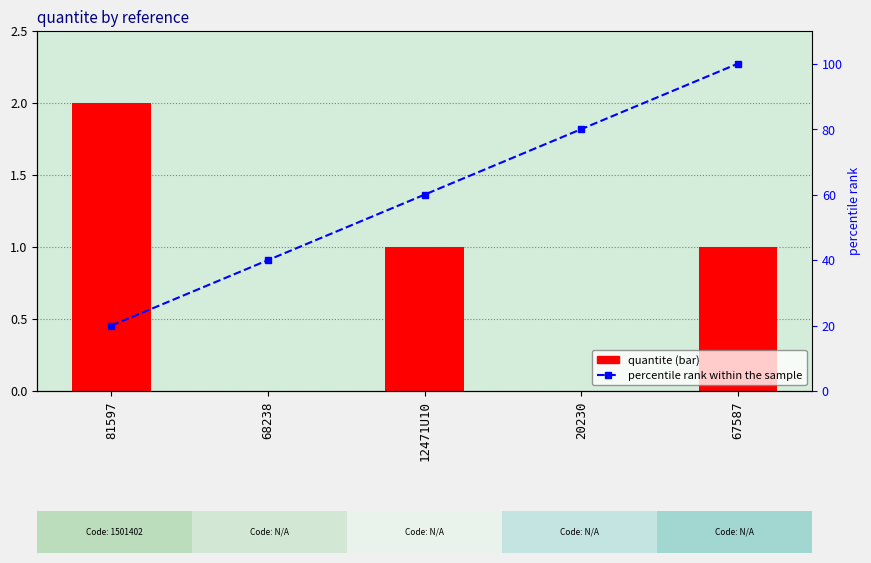

Reading right to left, what are all the values shown in this chart?

quantite: 67587=1	20230=0	12471U10=1	68238=0	81597=2
percentile rank within the sample: 67587=100	20230=80	12471U10=60	68238=40	81597=20